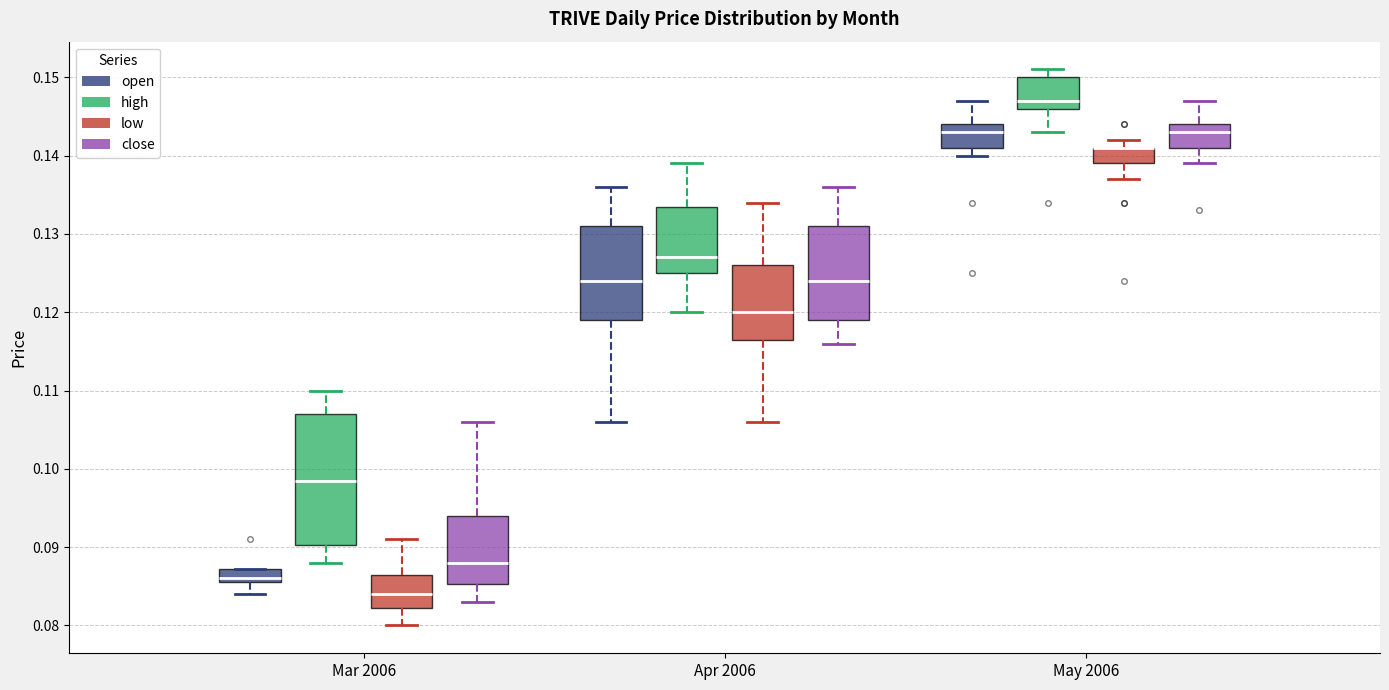

Which box is the tallest, from its lower edge to its upper edge?

Mar 2006 (high)